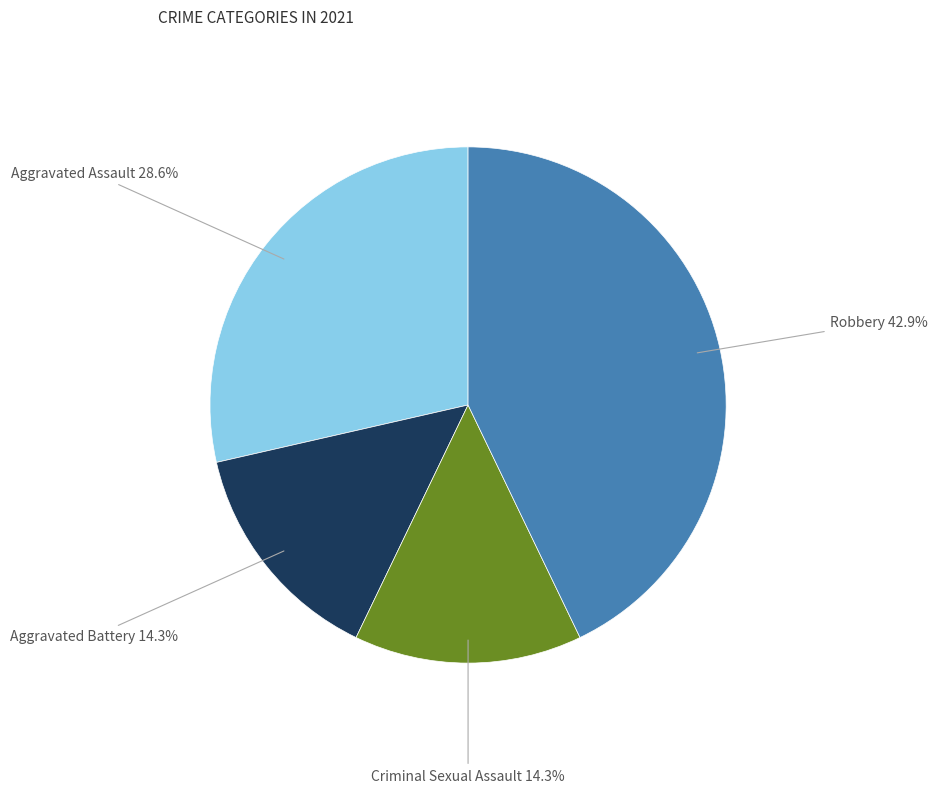

To the nearest percent, what is the combined percentage of Criminal Sexual Assault and Robbery?

57%